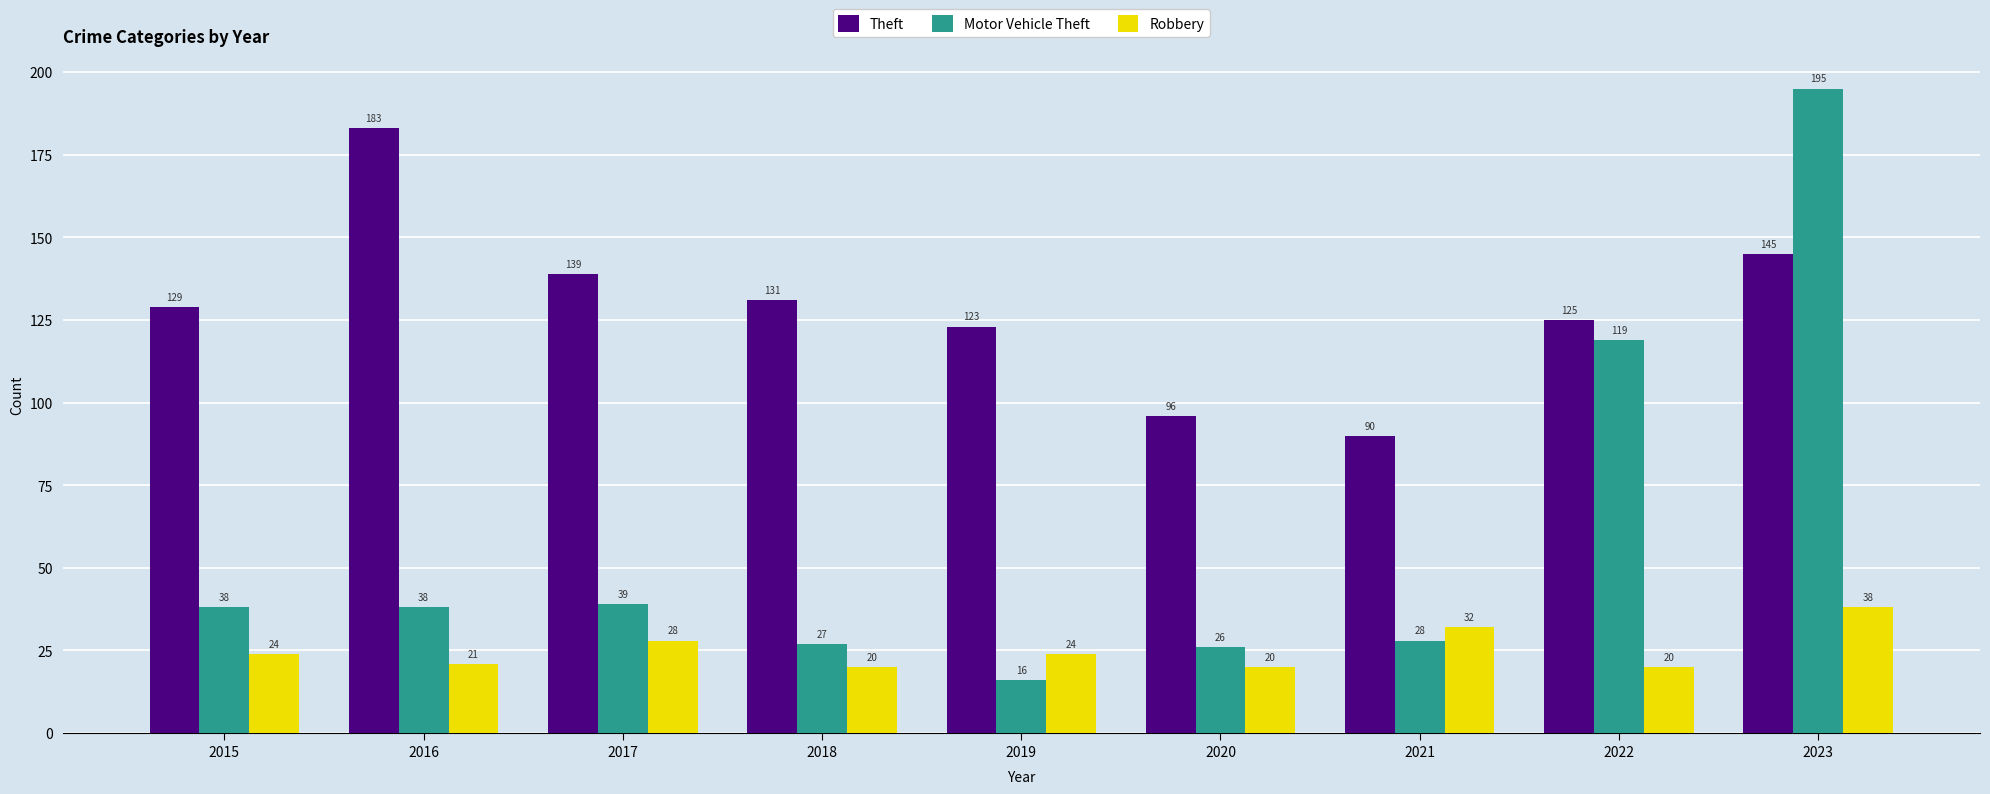

True or false: Motor Vehicle Theft has a value of 195 at 2023.

True